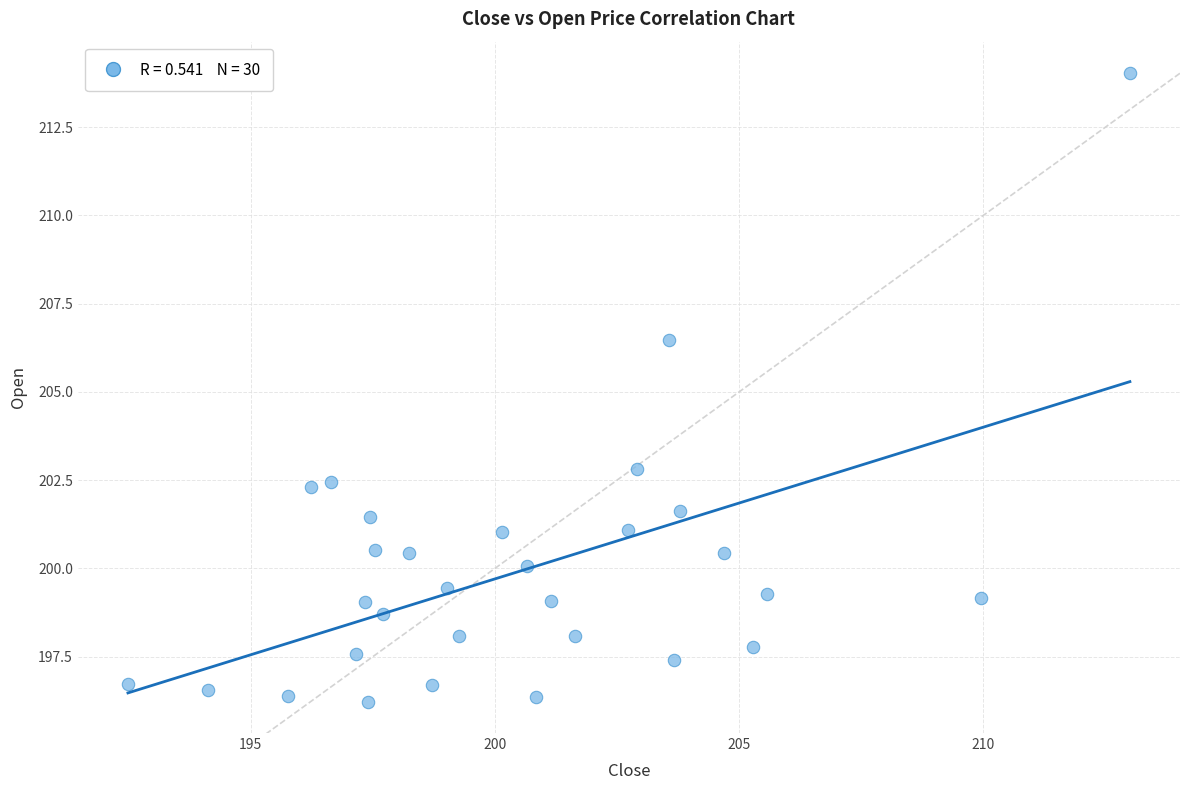

What is the range of X values (max minus min)?

20.5